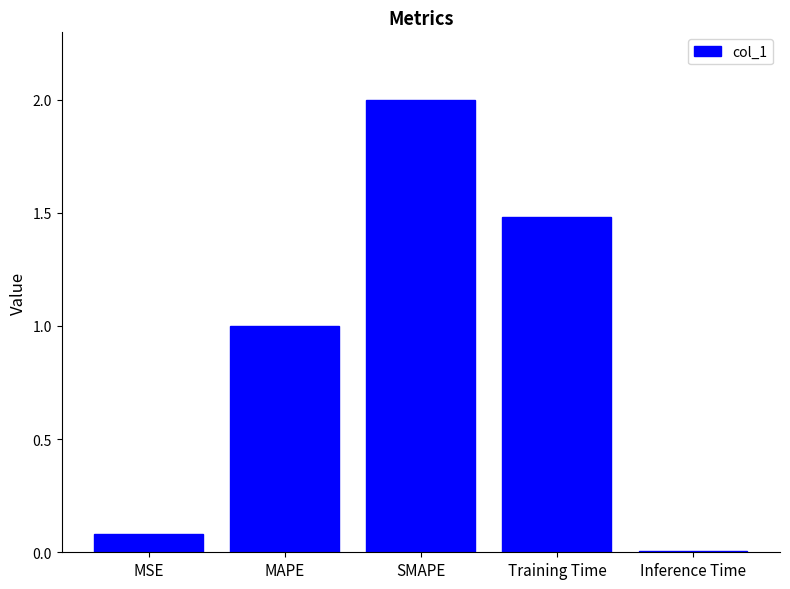

Are the bars horizontal?

No